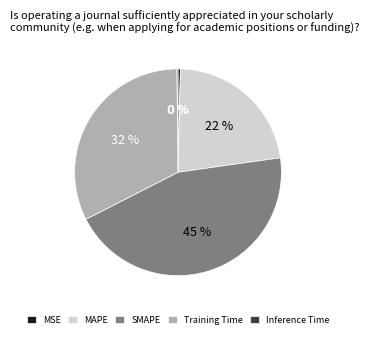

What percentage is the SMAPE slice, to the nearest percent?

45%